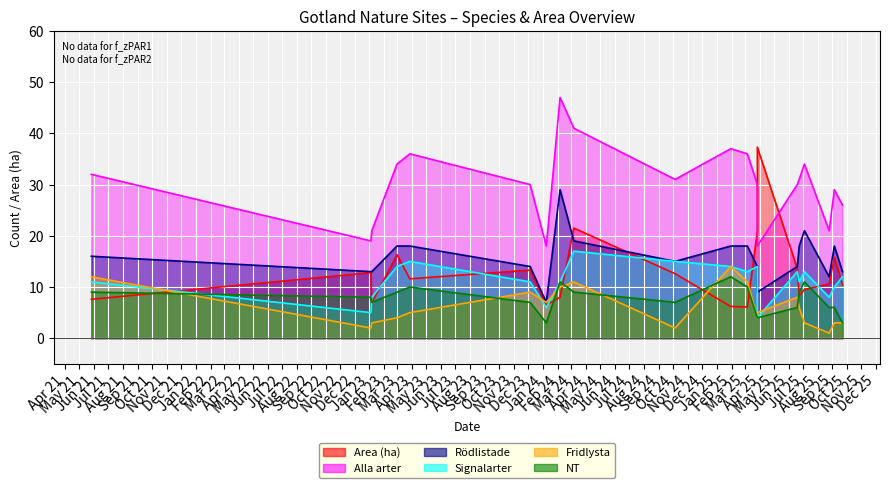

What is the difference between the maximum and minimum values in the Alla arter series?

29.0